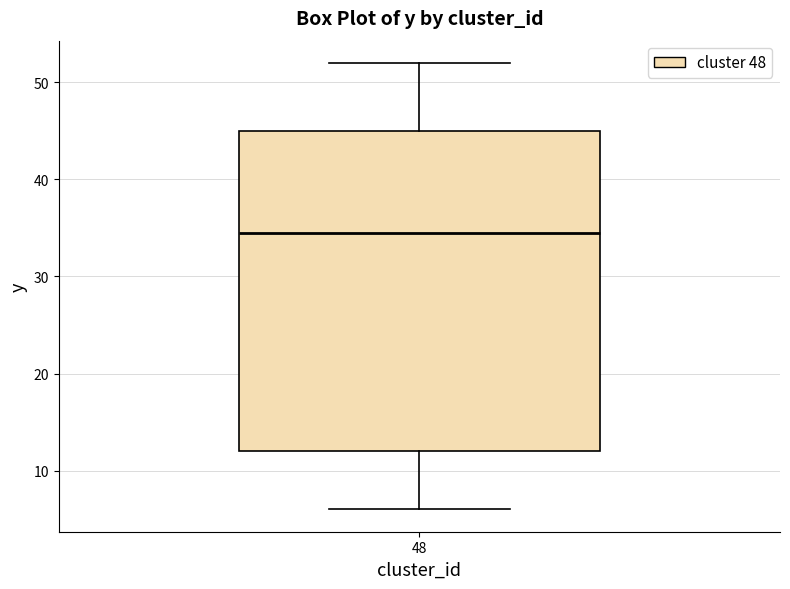

Where is the lower edge of the box at x = 48 on the y-axis? The values are not printed on the chart, so give them approximately, as read against the axis.

12